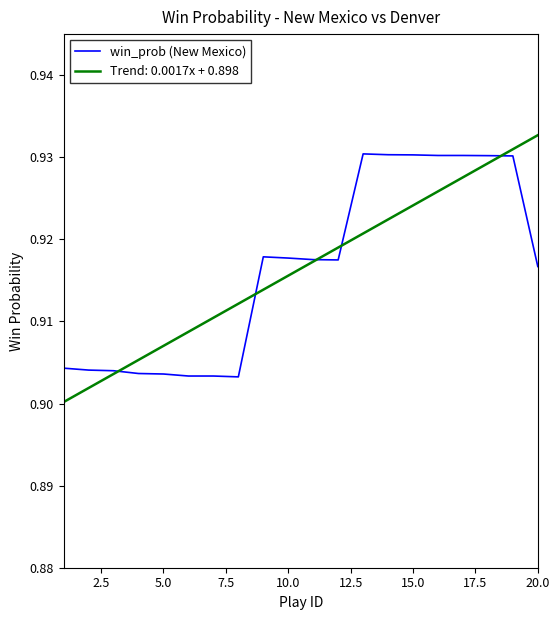

Which series has the largest range (max minus min)?

Trend: 0.0017x + 0.898